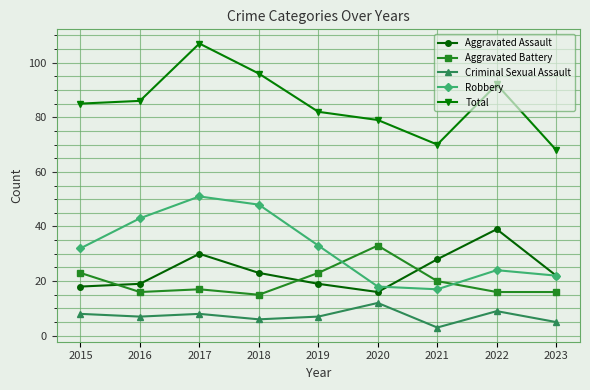

How many lines are shown in the chart?

5